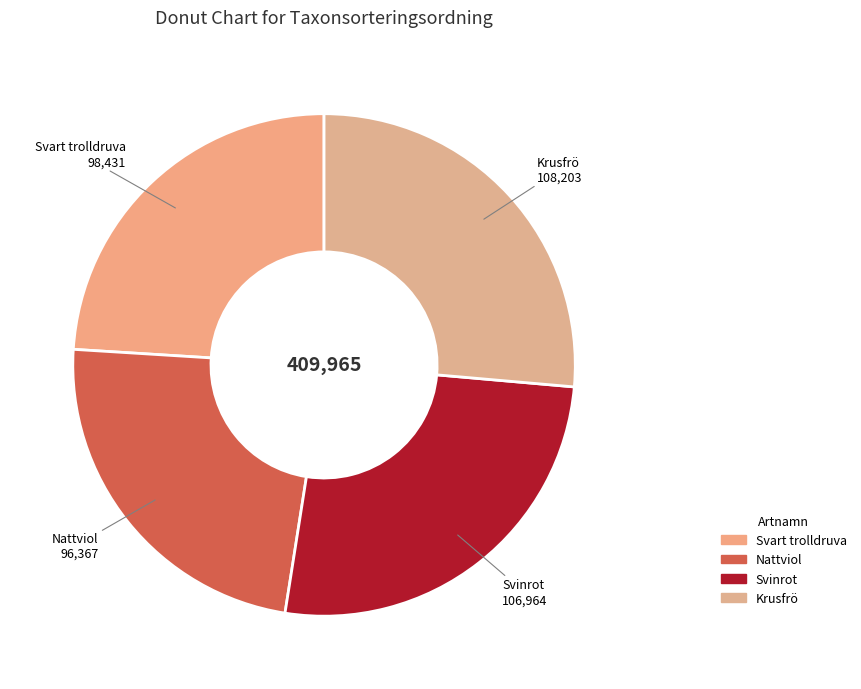

Is Nattviol the majority of the pie?

No